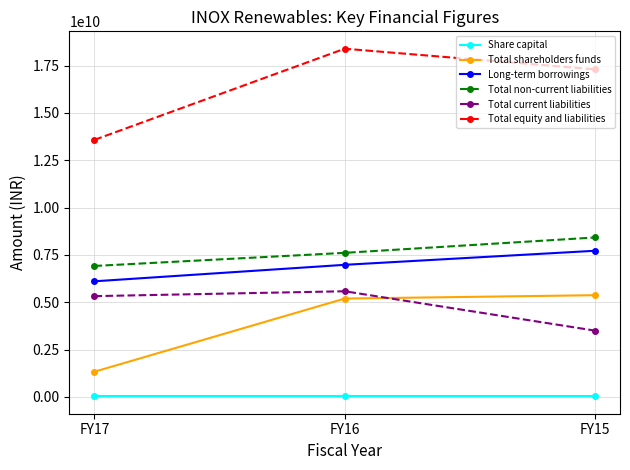

Reading left to right, transcribe all the data shown in this chart.

Share capital: 33750000	33750000	33750000
Total shareholders funds: 1334349000	5197543000	5375636000
Long-term borrowings: 6109590000	6980260000	7722070000
Total non-current liabilities: 6920049000	7612671000	8424549000
Total current liabilities: 5326070000	5584088000	3504883000
Total equity and liabilities: 13580468000	18394302000	17305068000